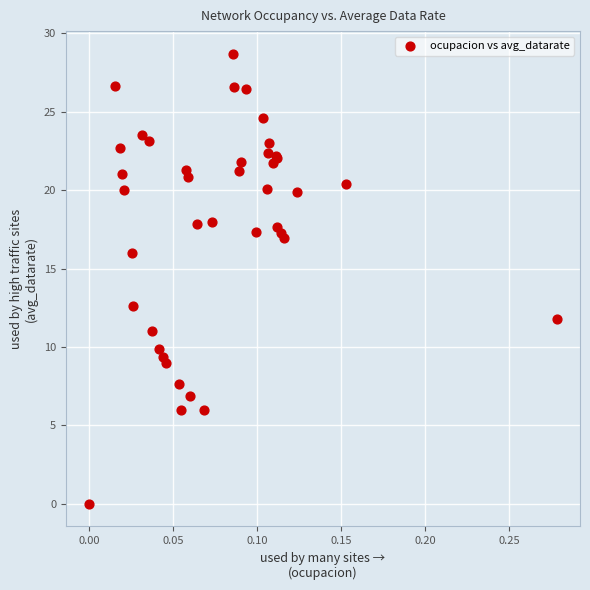

What Y value in the scatter plot is closest to 14?

12.6